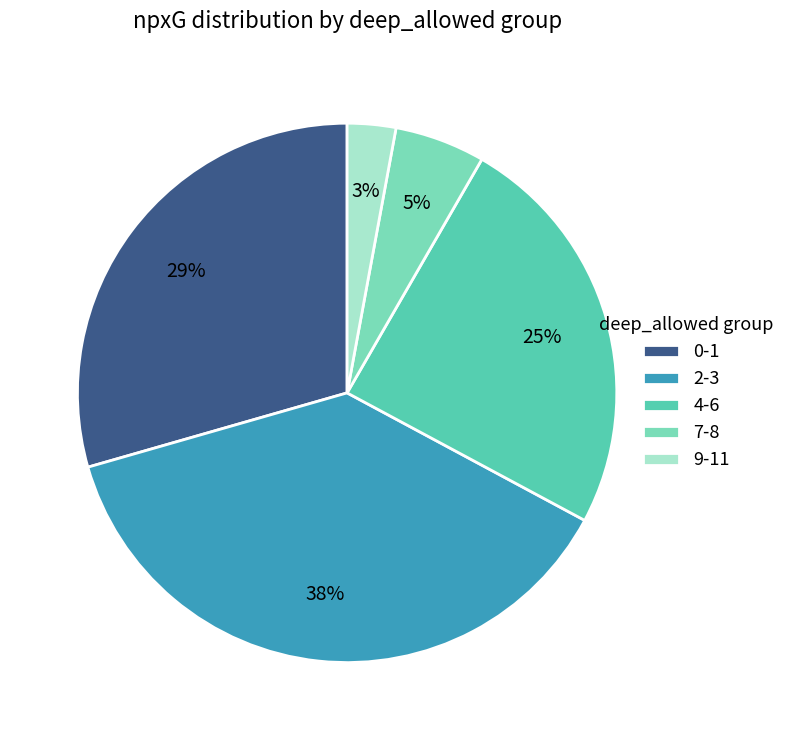

Does any single category account for the majority?

No